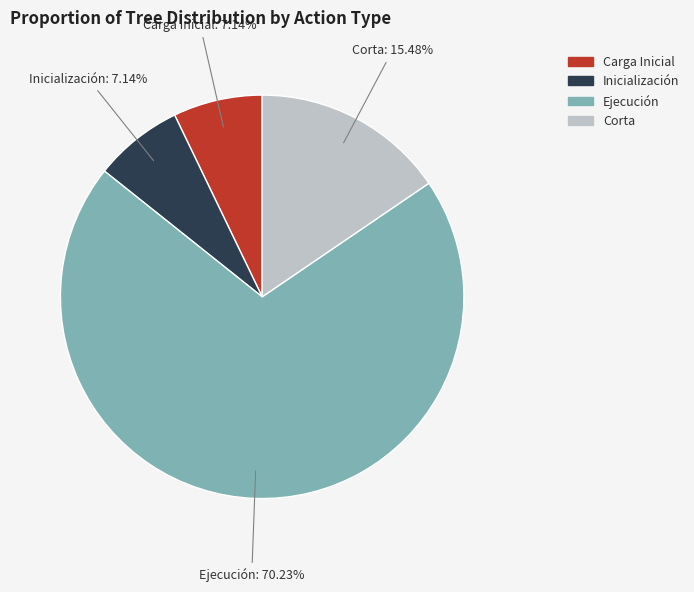

Combined, do Corta and Inicialización account for over 50%?

No